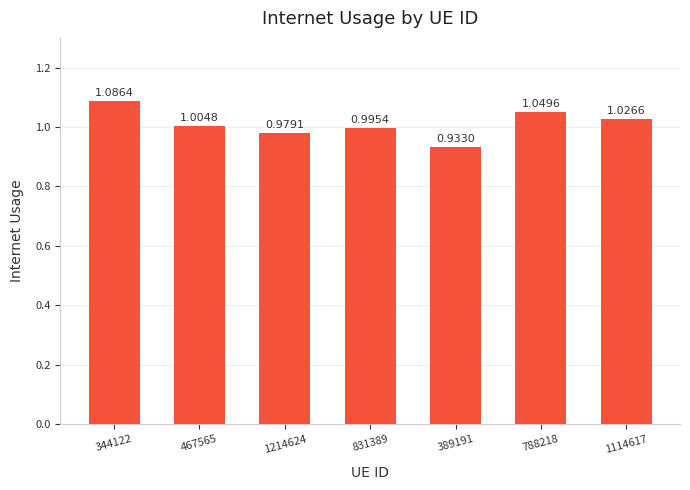

Rank the categories by value from lowest to highest.

389191, 1214624, 831389, 467565, 1114617, 788218, 344122